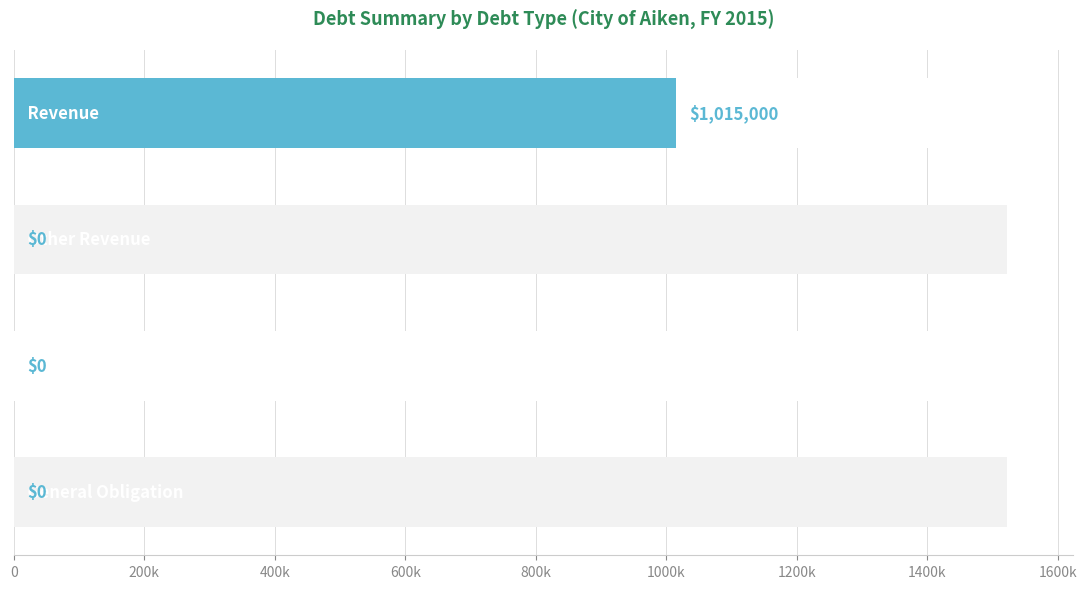

What is the sum of the values at 400k and 600k?

1015000